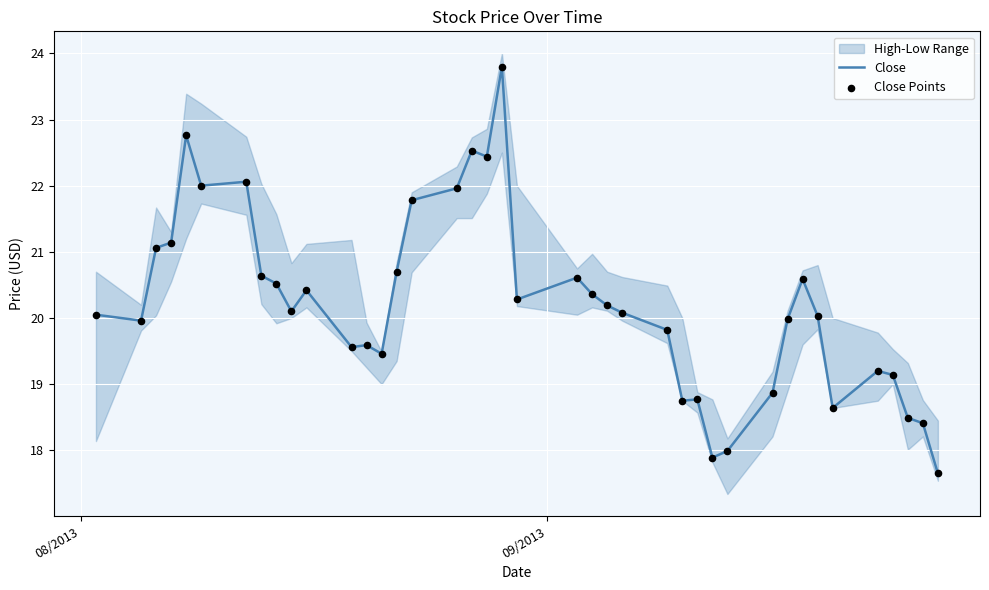

Which series contains the lowest Y value?

Close